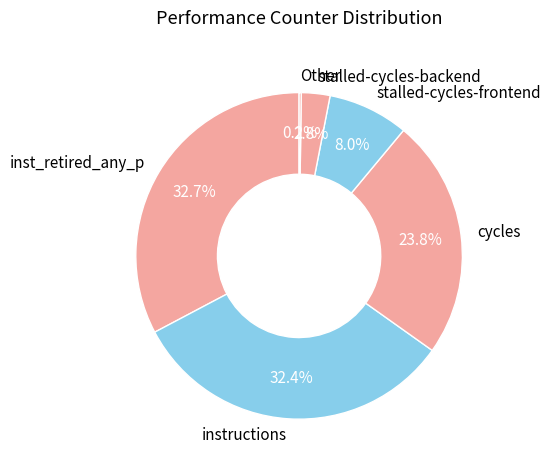

To the nearest percent, what is the average slice percentage?

17%